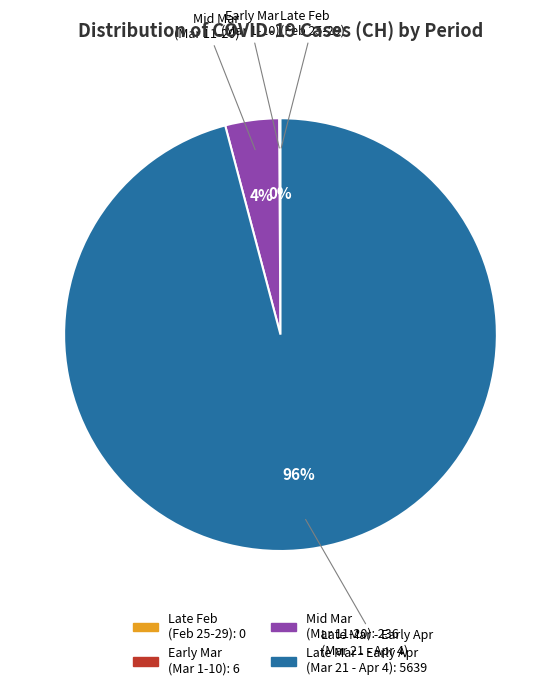

To the nearest percent, what is the difference between the largest and smallest slice percentages?

96%